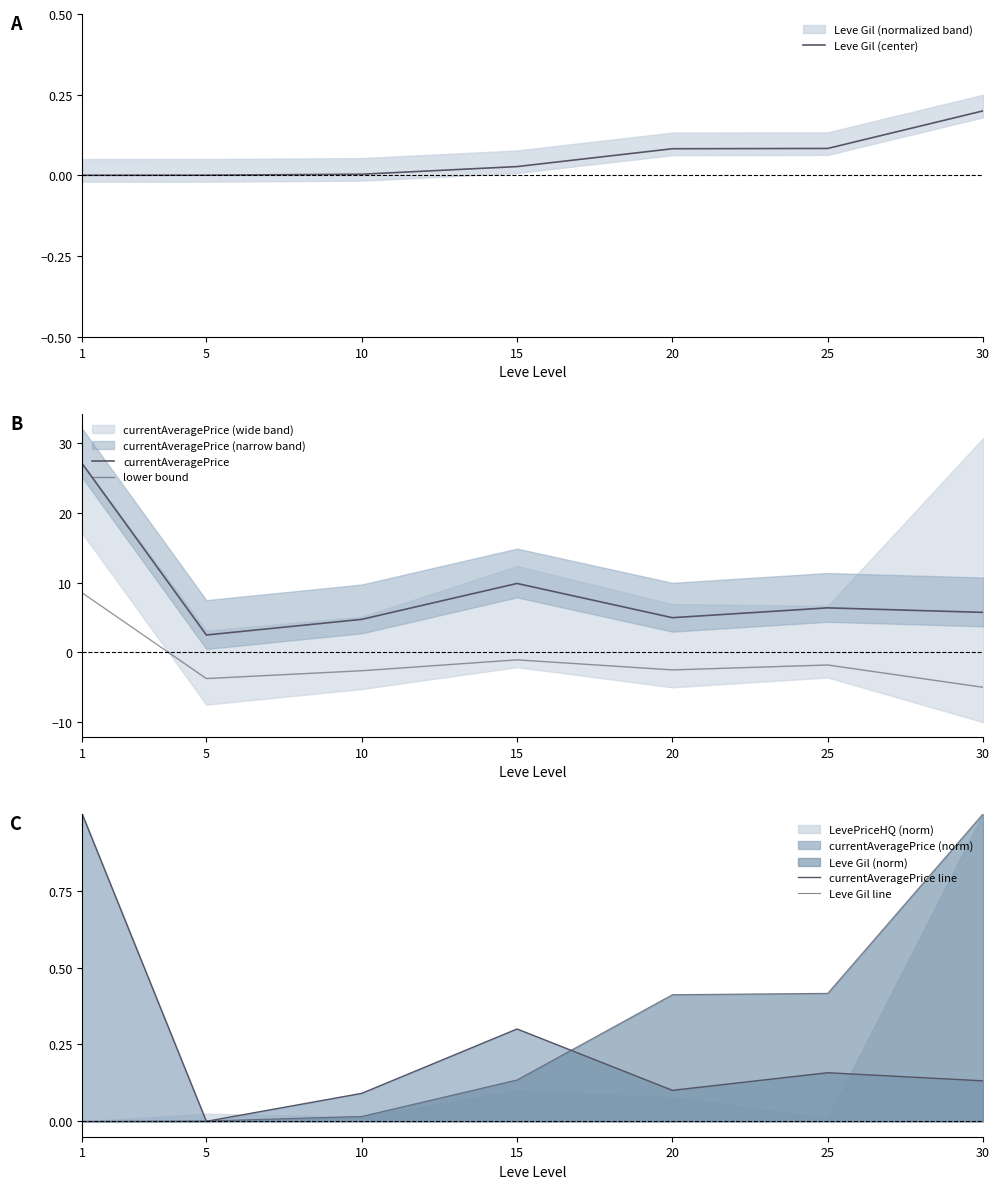

True or false: Leve Gil (center) has more than 1 interior local peaks.

False